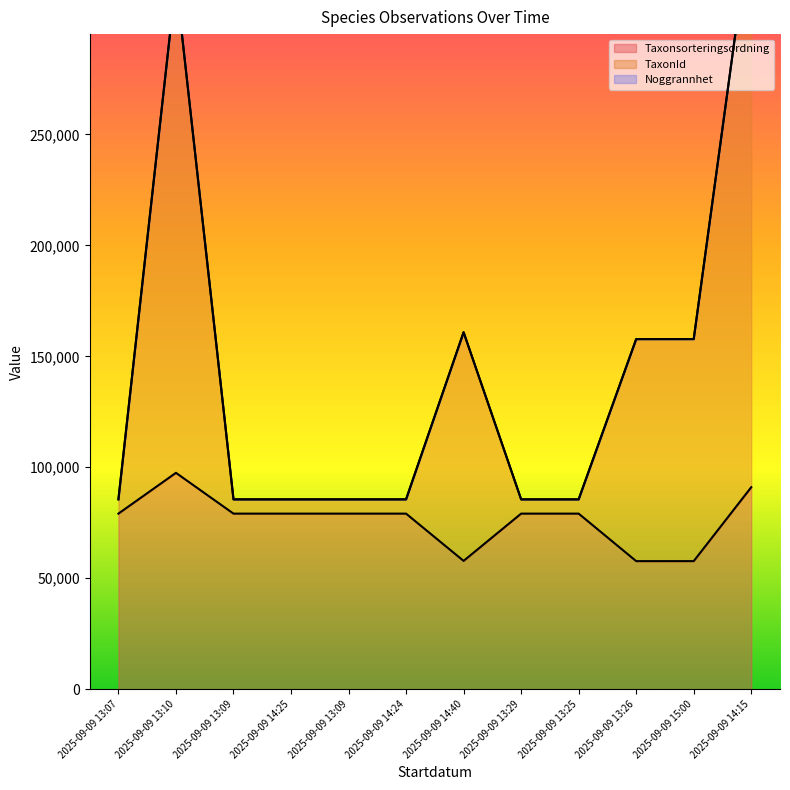

What is the sum of all Taxonsorteringsordning values?

915653